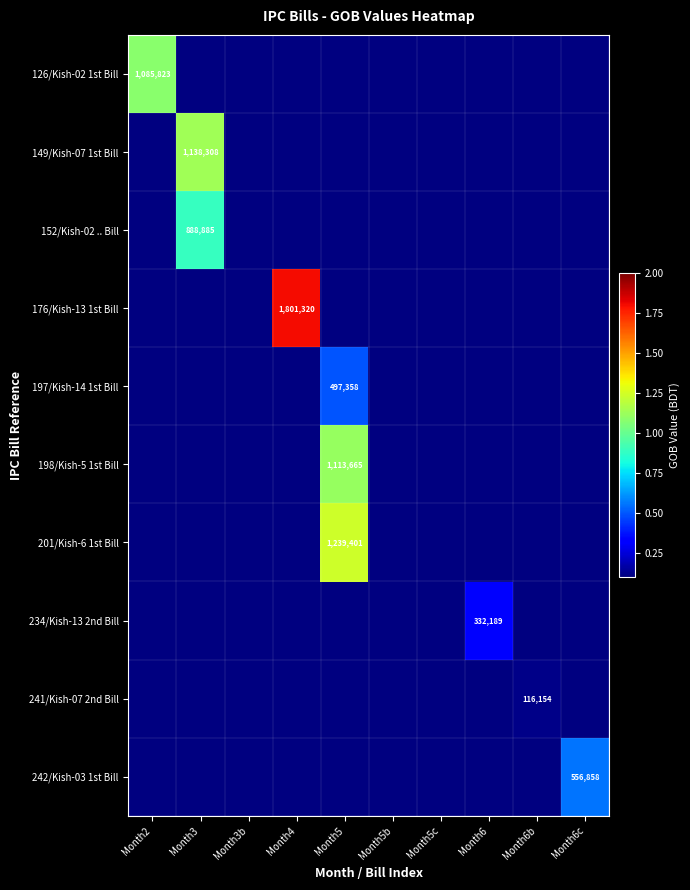

Count the number of data series in this chart.

10